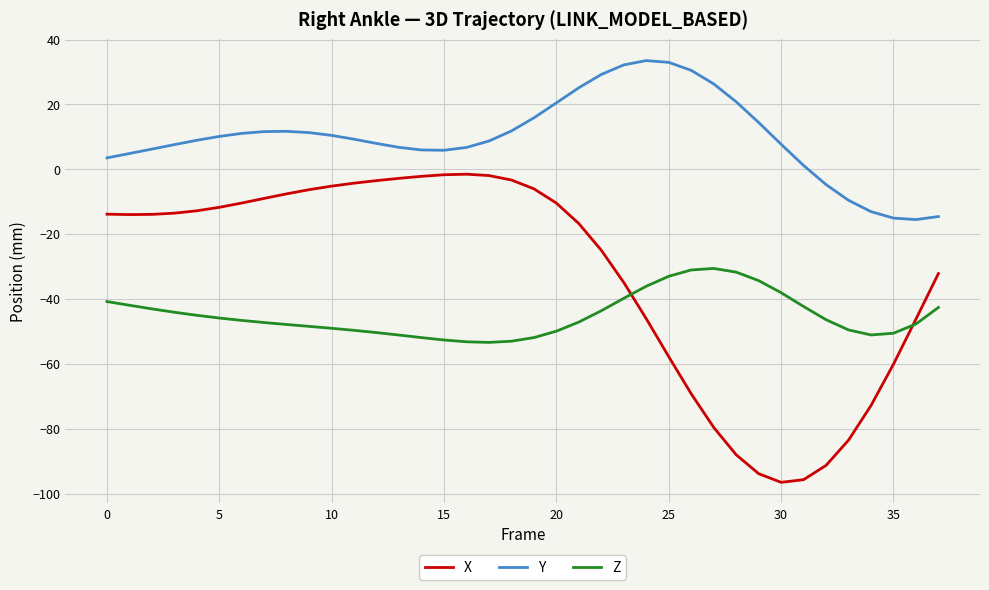

What is the greatest value displayed?

33.5